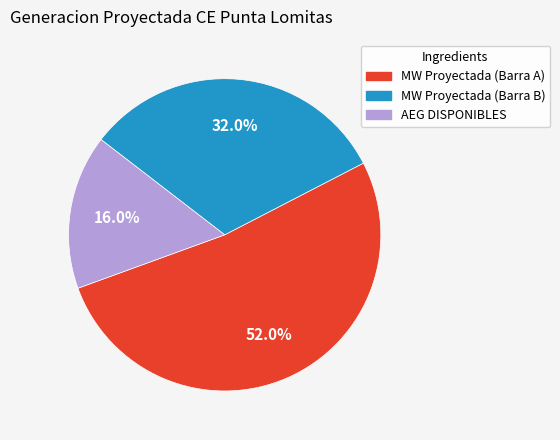

Is the sum of MW Proyectada (Barra A) and MW Proyectada (Barra B) greater than half?

Yes